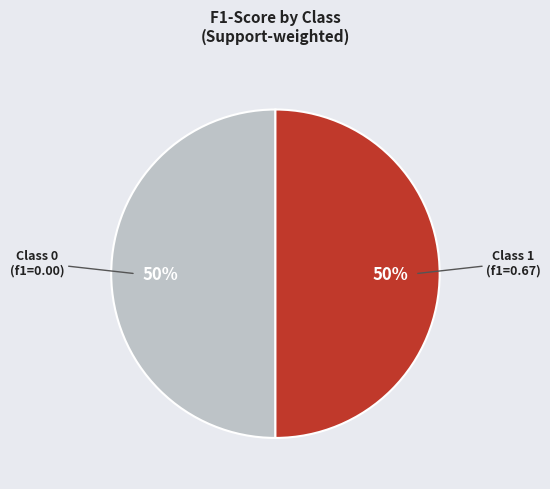

How many slices are in this pie chart?

2